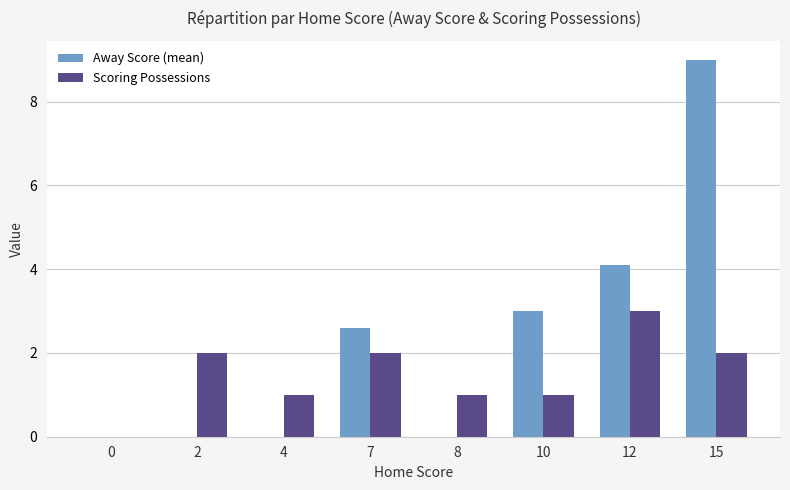

Does the chart contain stacked bars?

No